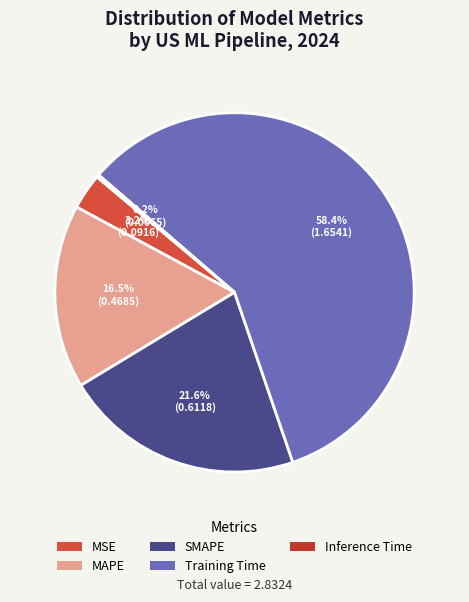

What is the majority slice?

Training Time